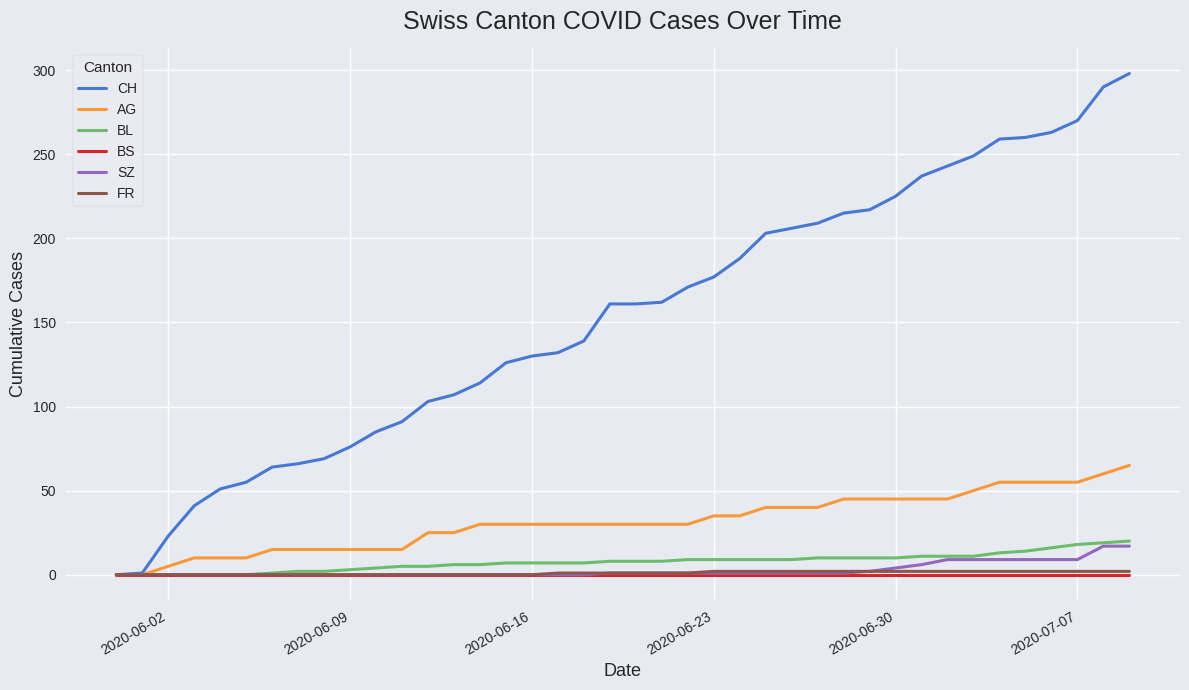

Which series has the largest range (max minus min)?

CH